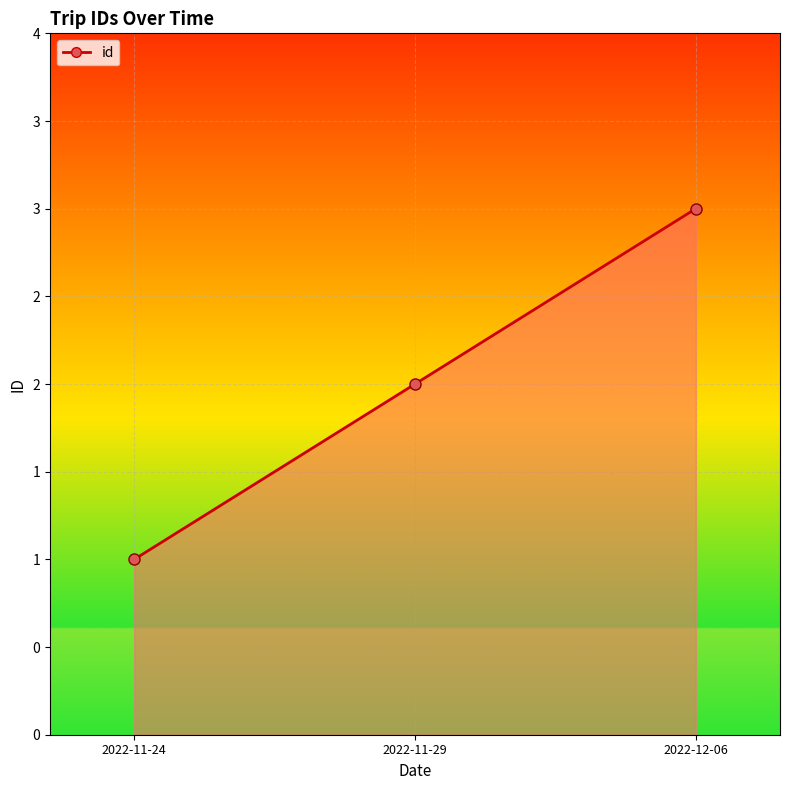

What is the maximum value shown in the chart?

3